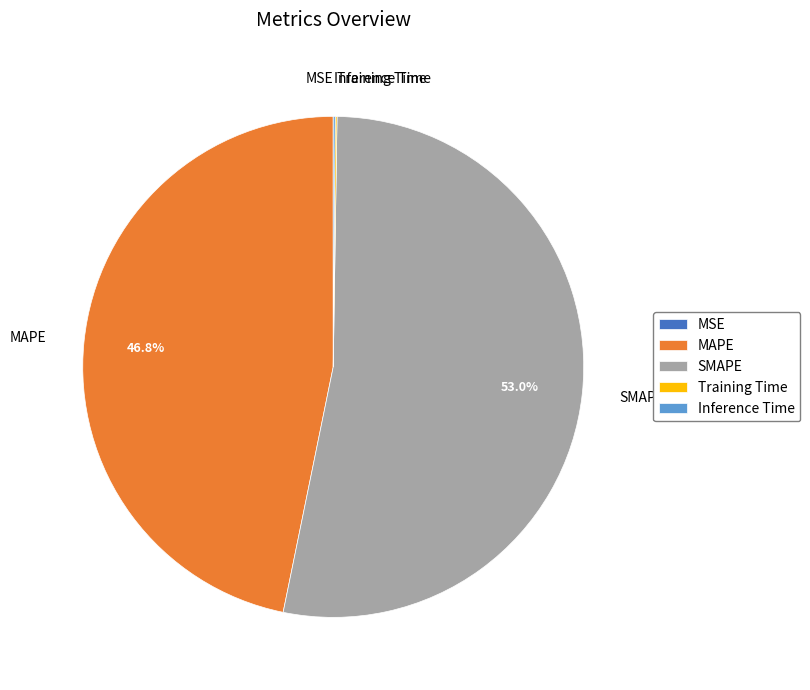

What is the majority slice?

SMAPE